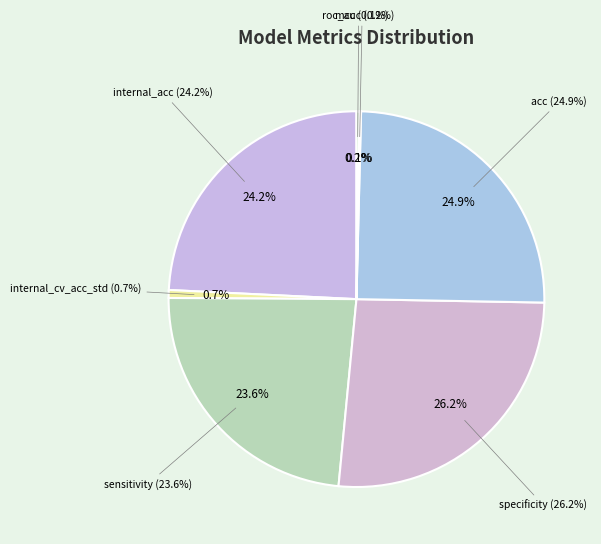

What portion of the pie excludes sensitivity?

76.4%